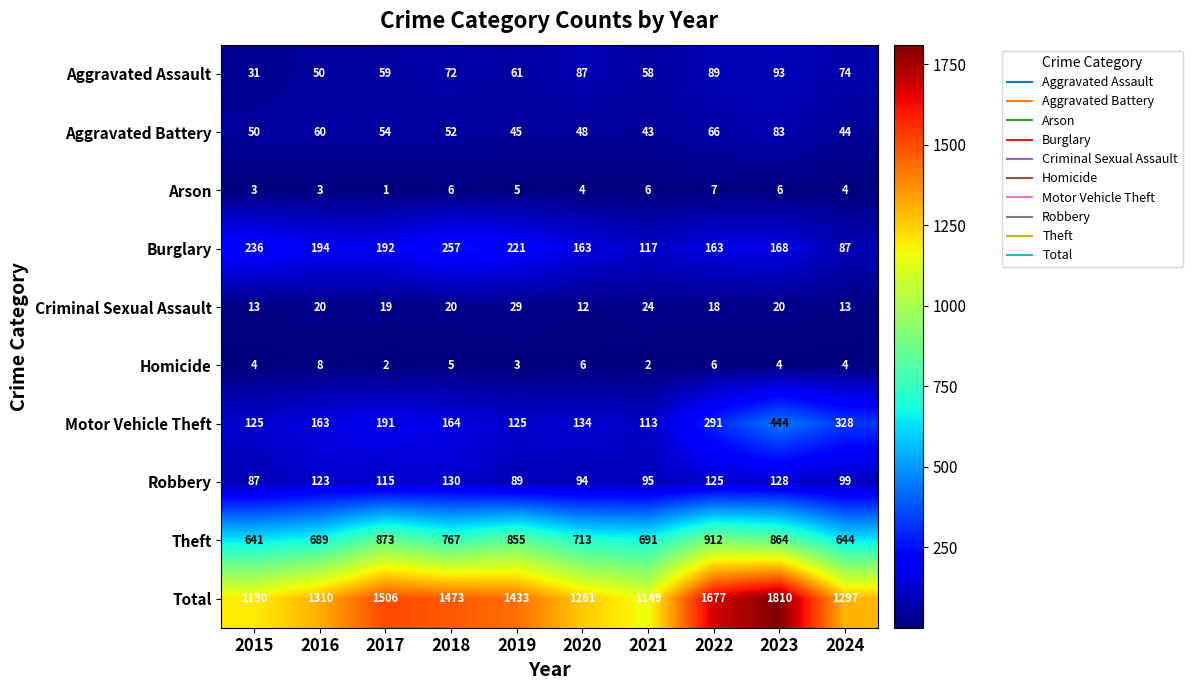

Count the number of categories in the chart.

10